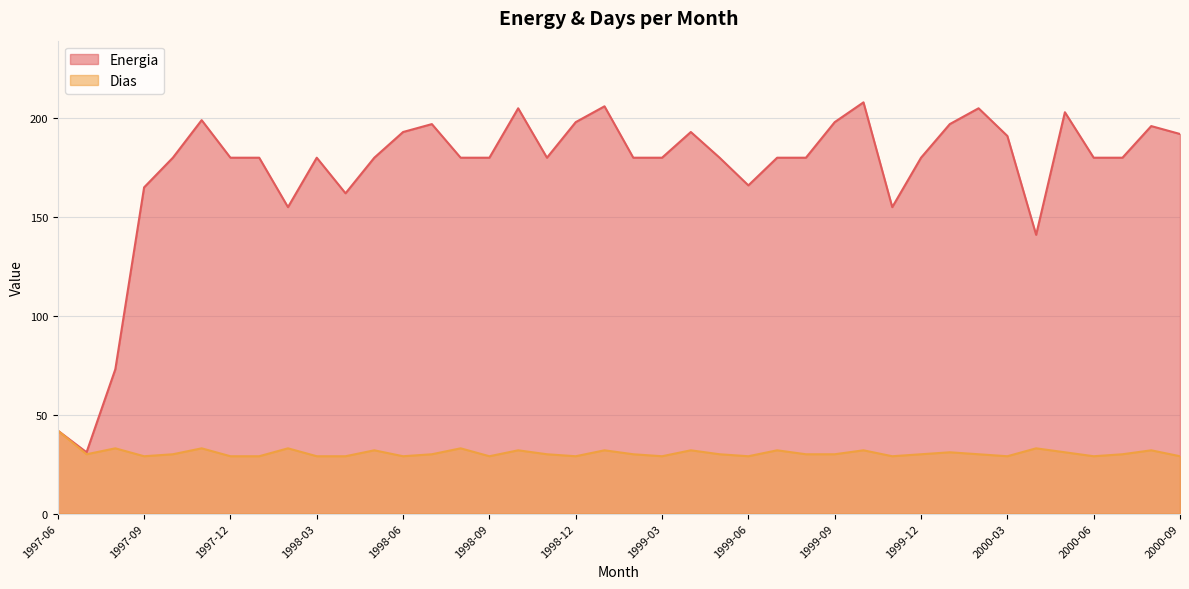

What is the label of the 28th point from the right?

1998-06